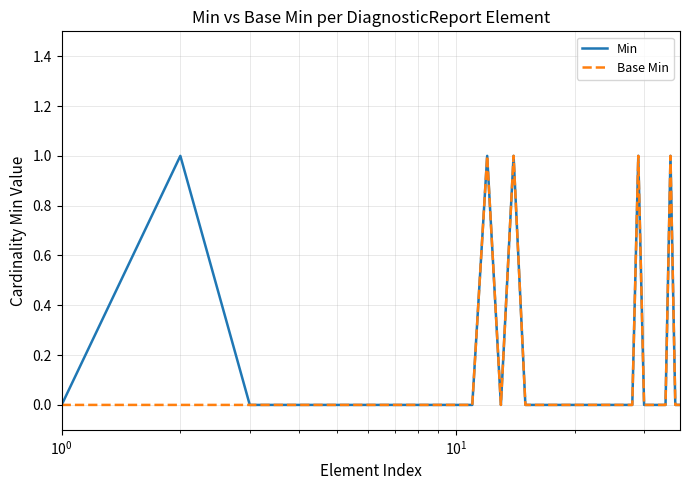

How many lines are shown in the chart?

2